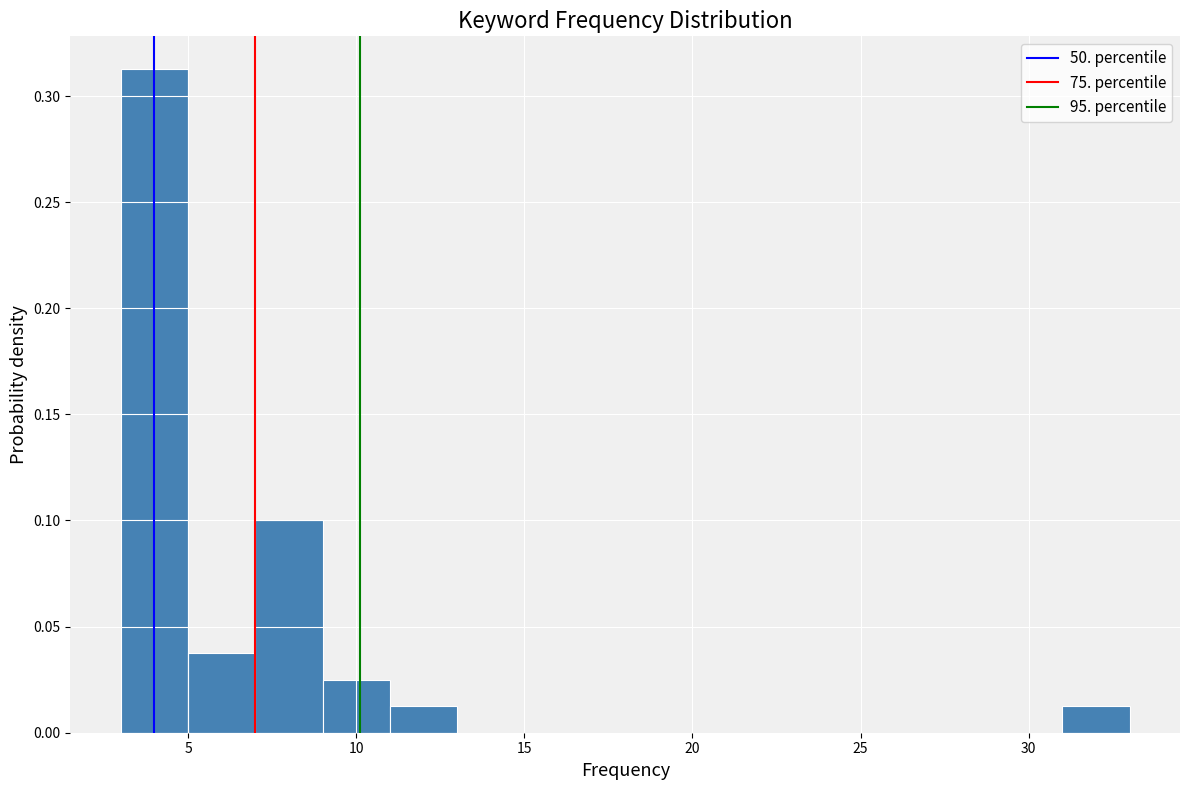

Reading left to right, list every bar in this chart as the range it spans on the x-axis followed by its height. The values are not printed on the chart, so give them approximately, as read against the axis.

3 to 5: 0.315
5 to 7: 0.040
7 to 9: 0.100
9 to 11: 0.025
11 to 13: 0.015
13 to 15: 0
15 to 17: 0
17 to 19: 0
19 to 21: 0
21 to 23: 0
23 to 25: 0
25 to 27: 0
27 to 29: 0
29 to 31: 0
31 to 33: 0.015